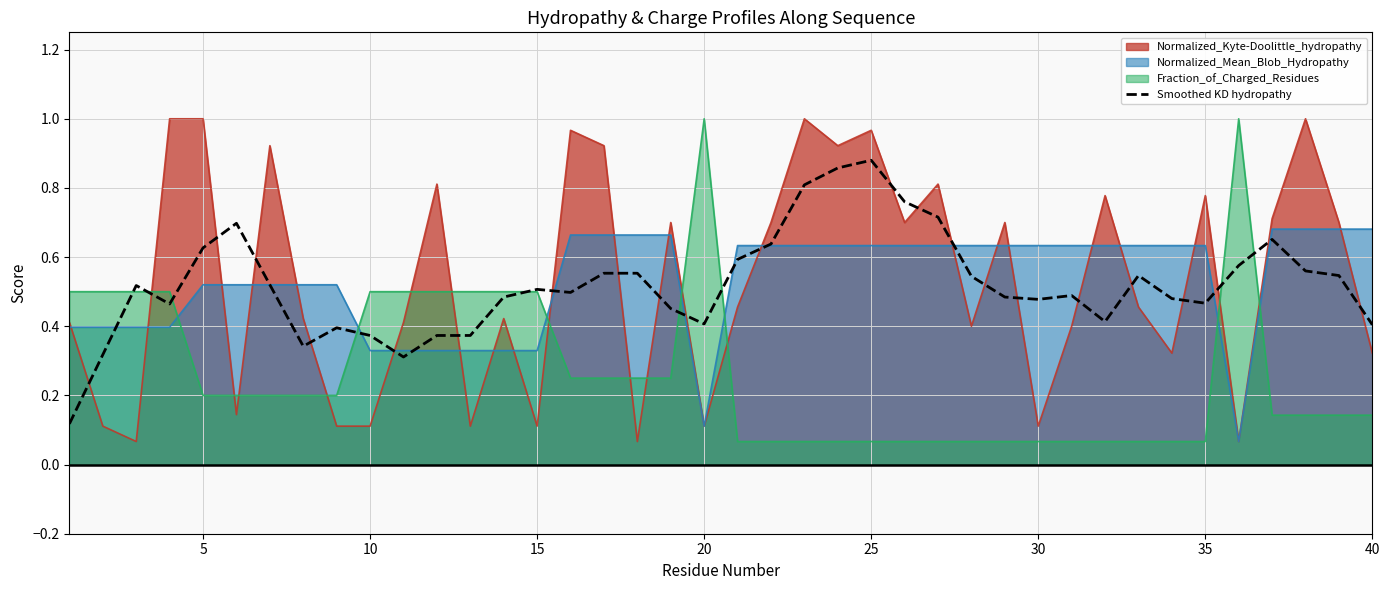

What is the difference between the maximum and second lowest values?

0.6